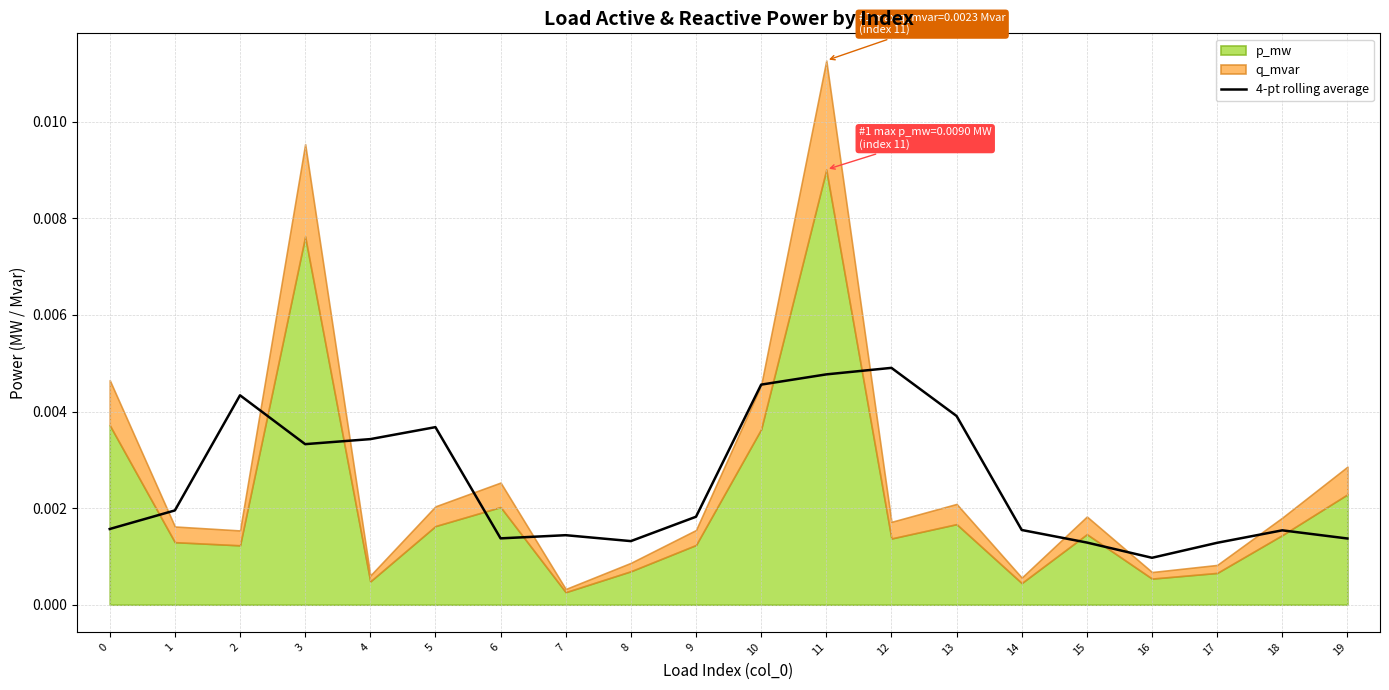

At which label is 4-pt rolling average closest to 0?

16